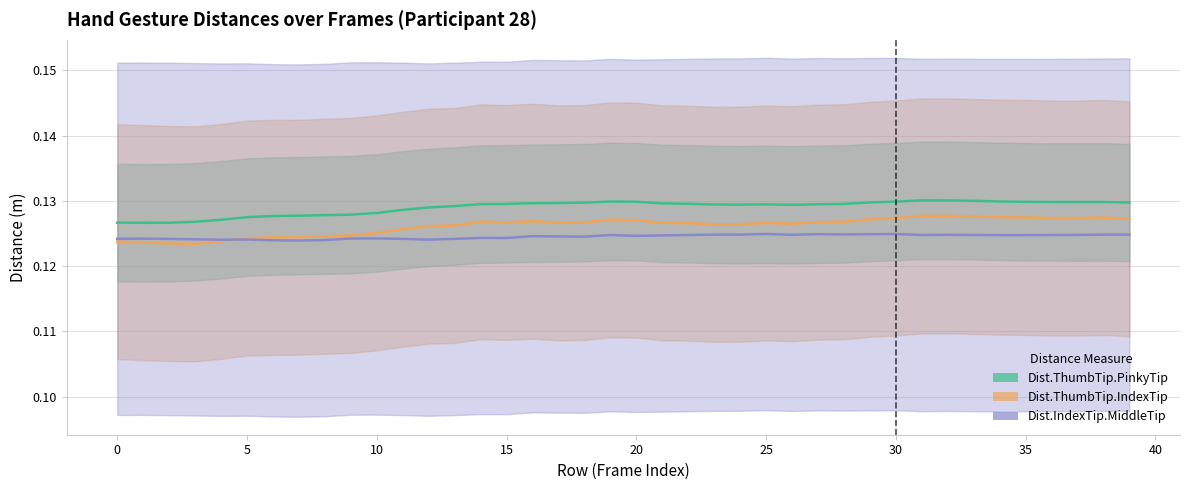

What is the value of the Dist.IndexTip.MiddleTip point at the 26th from the left?

0.1